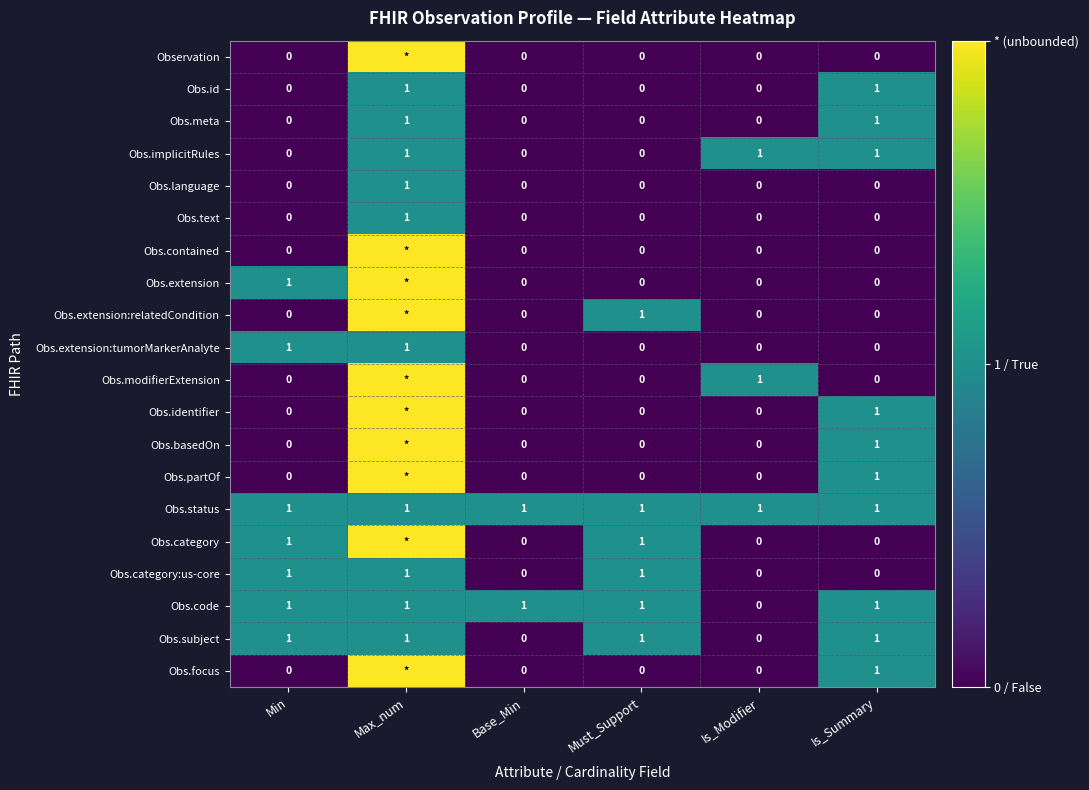

Count the Obs.extension:tumorMarkerAnalyte values in the range 0 to 1.

6